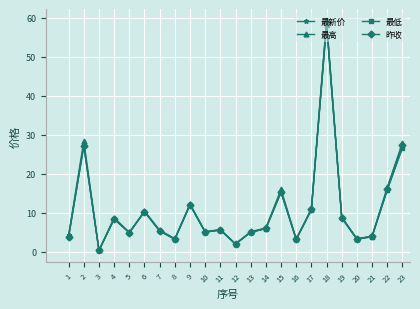

Which series has the widest spread of values?

最高